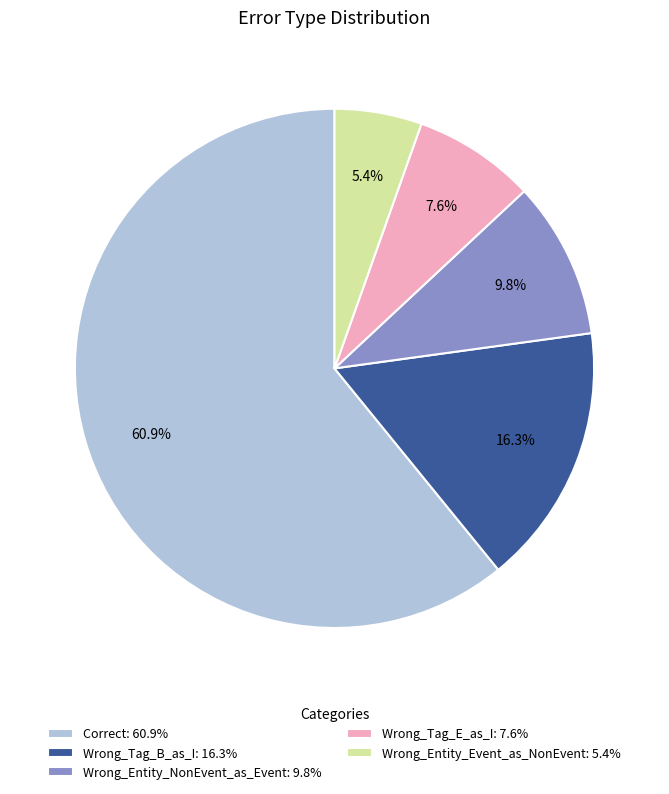

Rank the categories by value from lowest to highest.

Wrong_Entity_Event_as_NonEvent, Wrong_Tag_E_as_I, Wrong_Entity_NonEvent_as_Event, Wrong_Tag_B_as_I, Correct